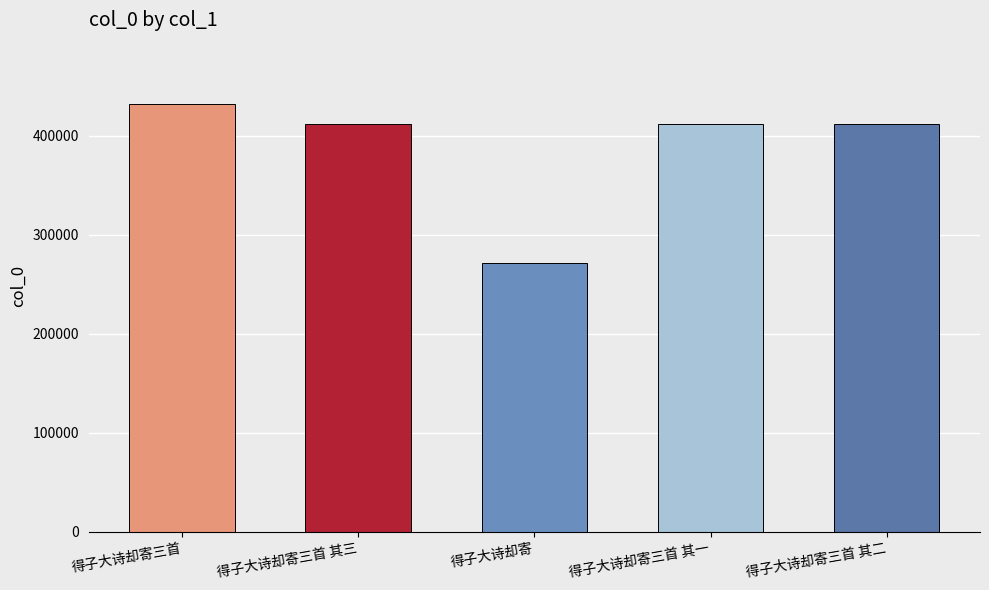

Does the chart contain any negative values?

No